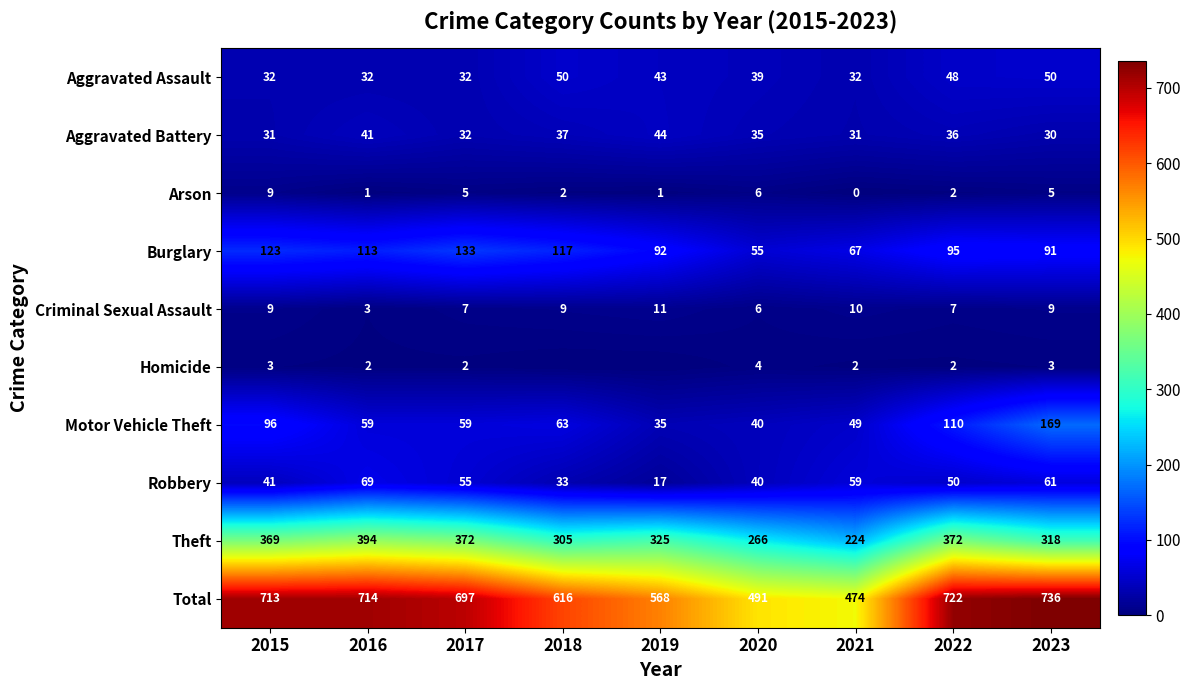

Which label corresponds to the largest value in the chart?

2023